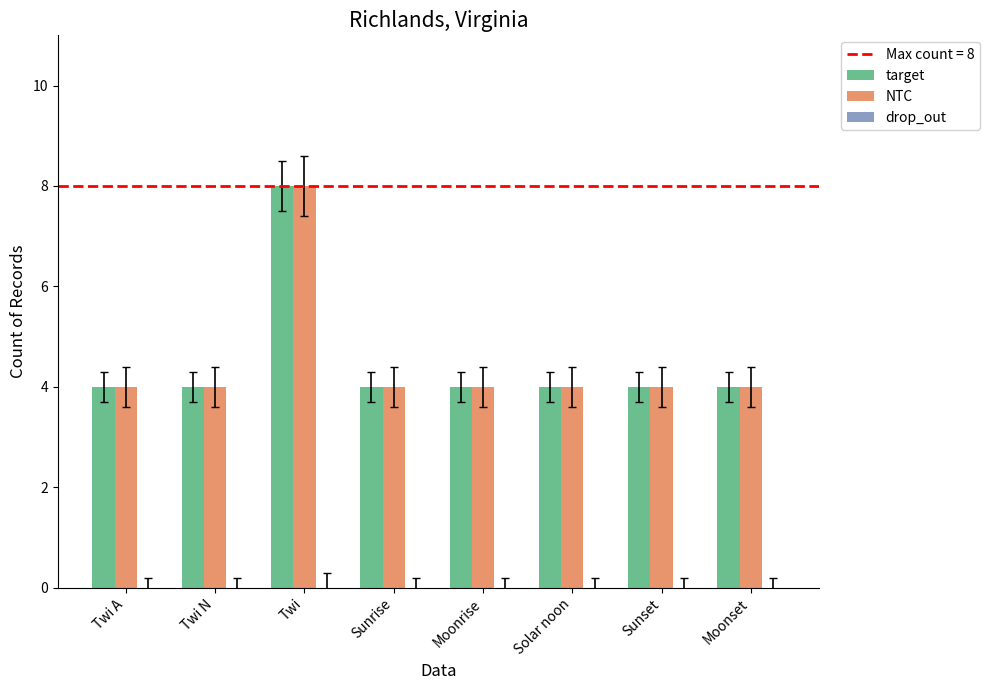

Is it true that NTC equals 4 at Moonset?

True